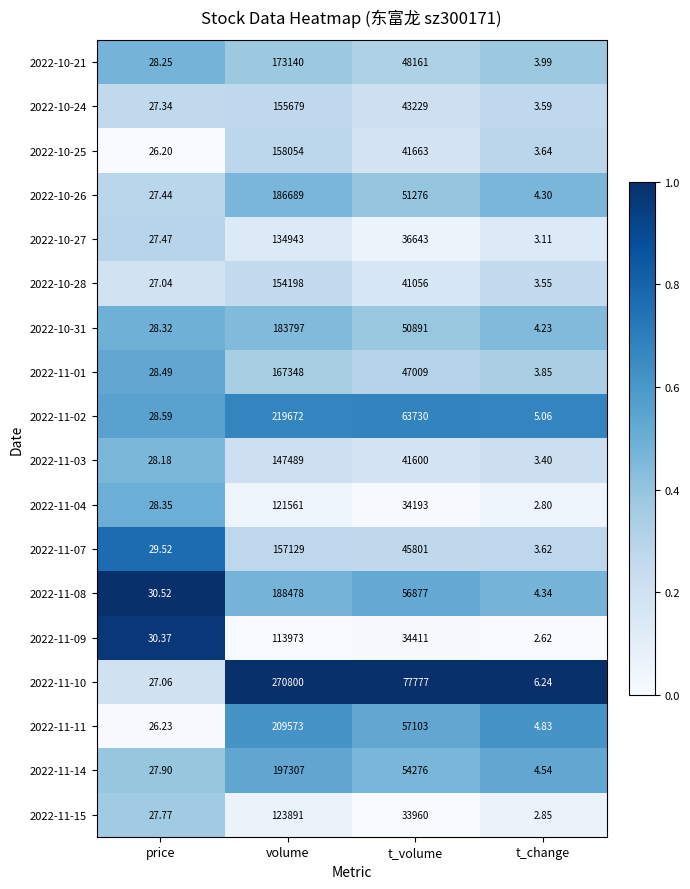

At which category is the sum across all series the highest?

volume